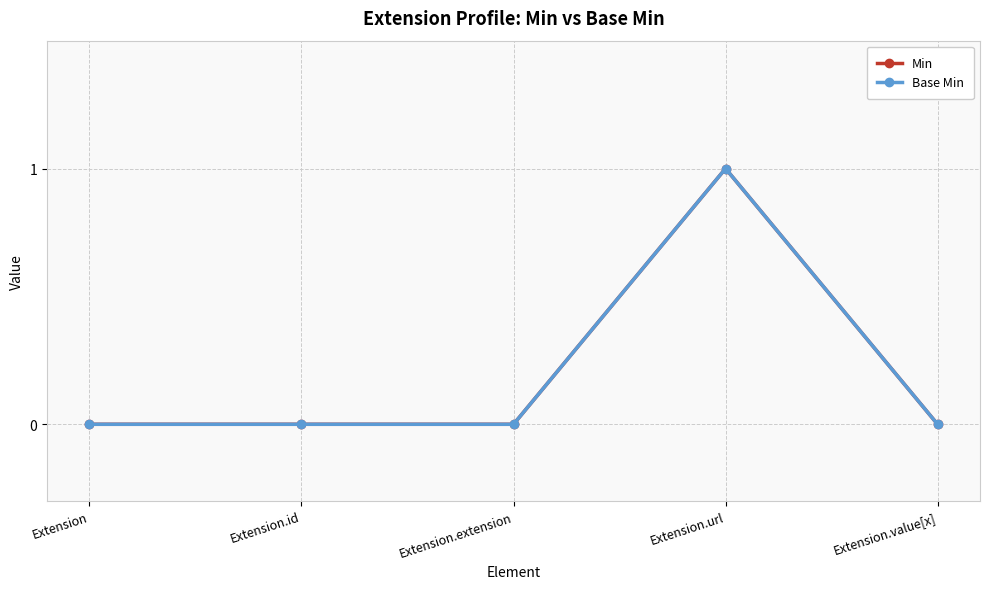

Does the chart have visible grid lines?

Yes